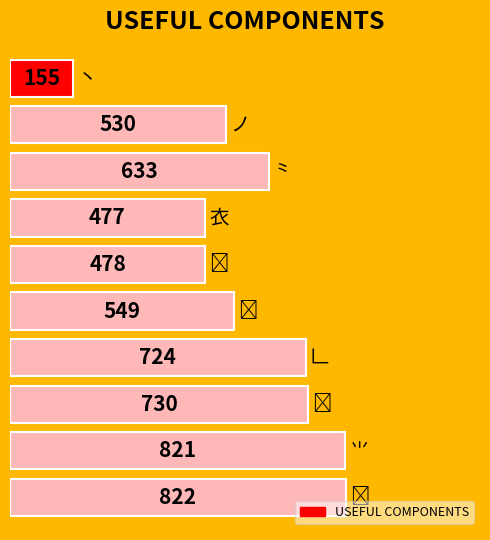

What is the value of the 7th bar from the top?

724